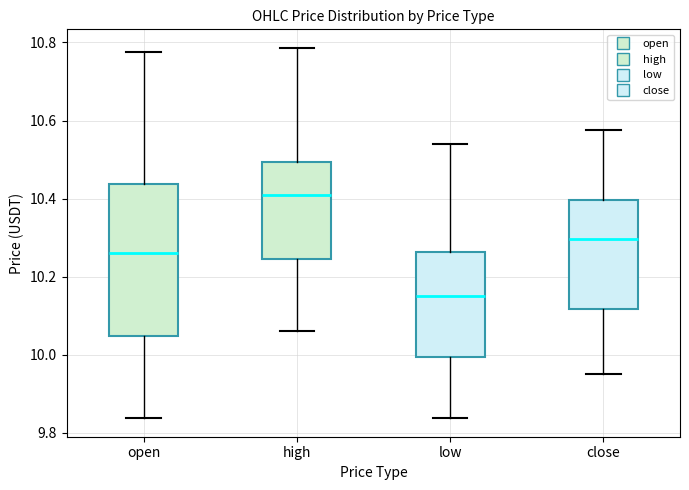

Which box's median line is the highest?

high